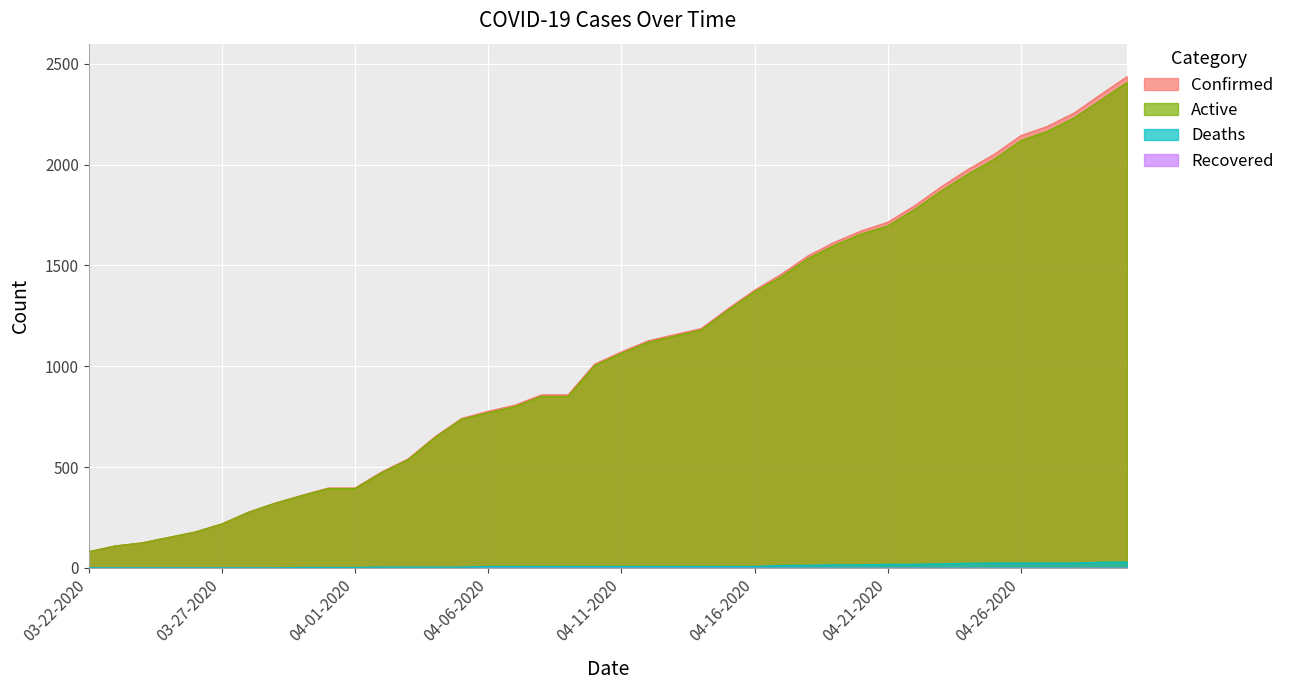

Rank the series by their maximum value, from highest to lowest.

Confirmed, Active, Deaths